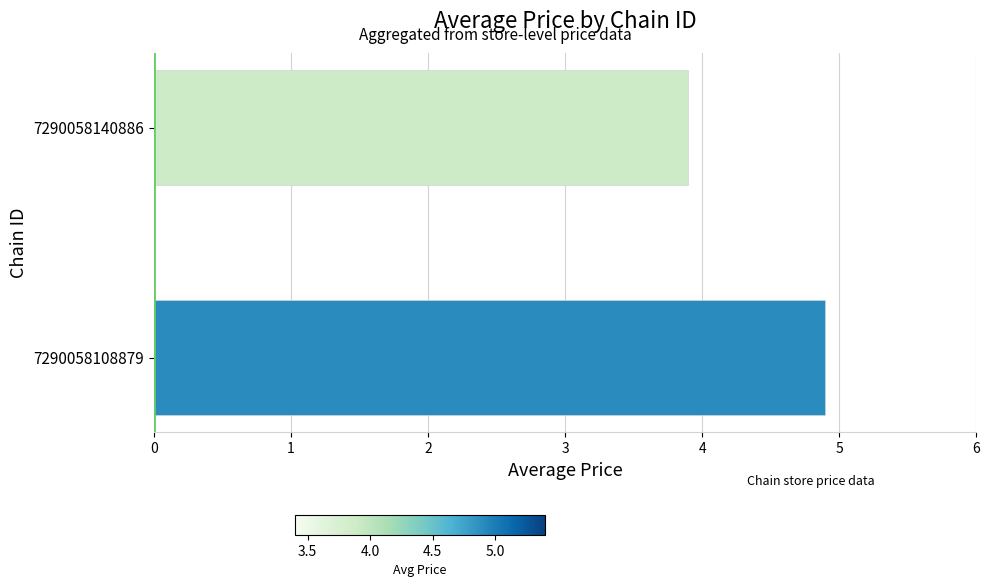

What is the greatest value displayed?

4.9